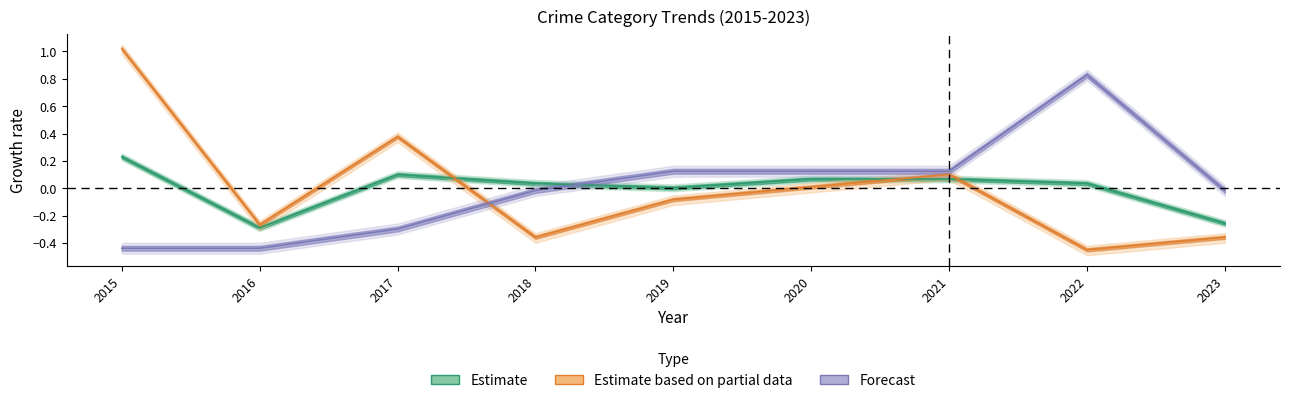

Reading left to right, extract all data points from this chart.

Aggravated Assault: 2015=-0.4	2016=-0.4	2017=-0.3	2018=-0.0	2019=0.1	2020=0.1	2021=0.1	2022=0.8	2023=-0.0
Robbery: 2015=1.0	2016=-0.3	2017=0.4	2018=-0.4	2019=-0.1	2020=0.0	2021=0.1	2022=-0.4	2023=-0.4
Total: 2015=0.2	2016=-0.3	2017=0.1	2018=0.0	2019=0.0	2020=0.1	2021=0.1	2022=0.0	2023=-0.3